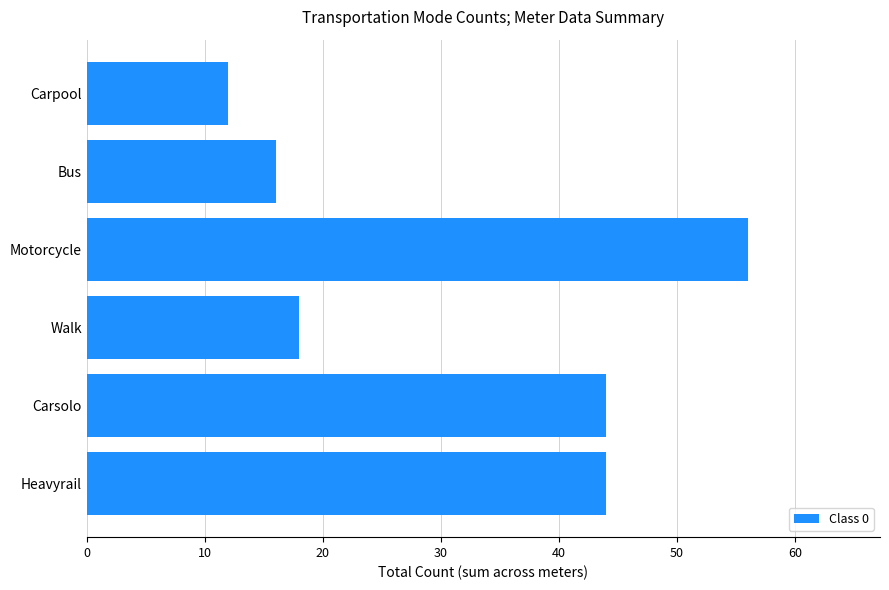

Reading top to bottom, transcribe all the data shown in this chart.

Carpool=12	Bus=16	Motorcycle=56	Walk=18	Carsolo=44	Heavyrail=44